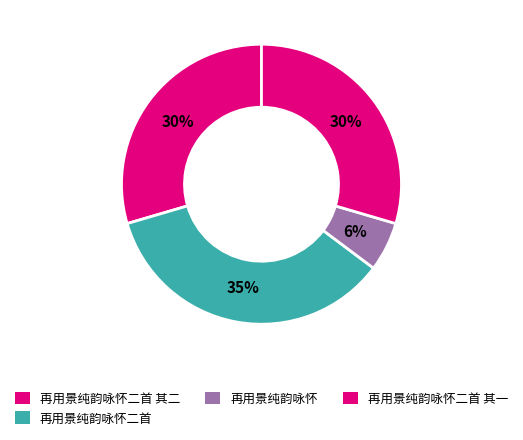

Does any single category account for the majority?

No